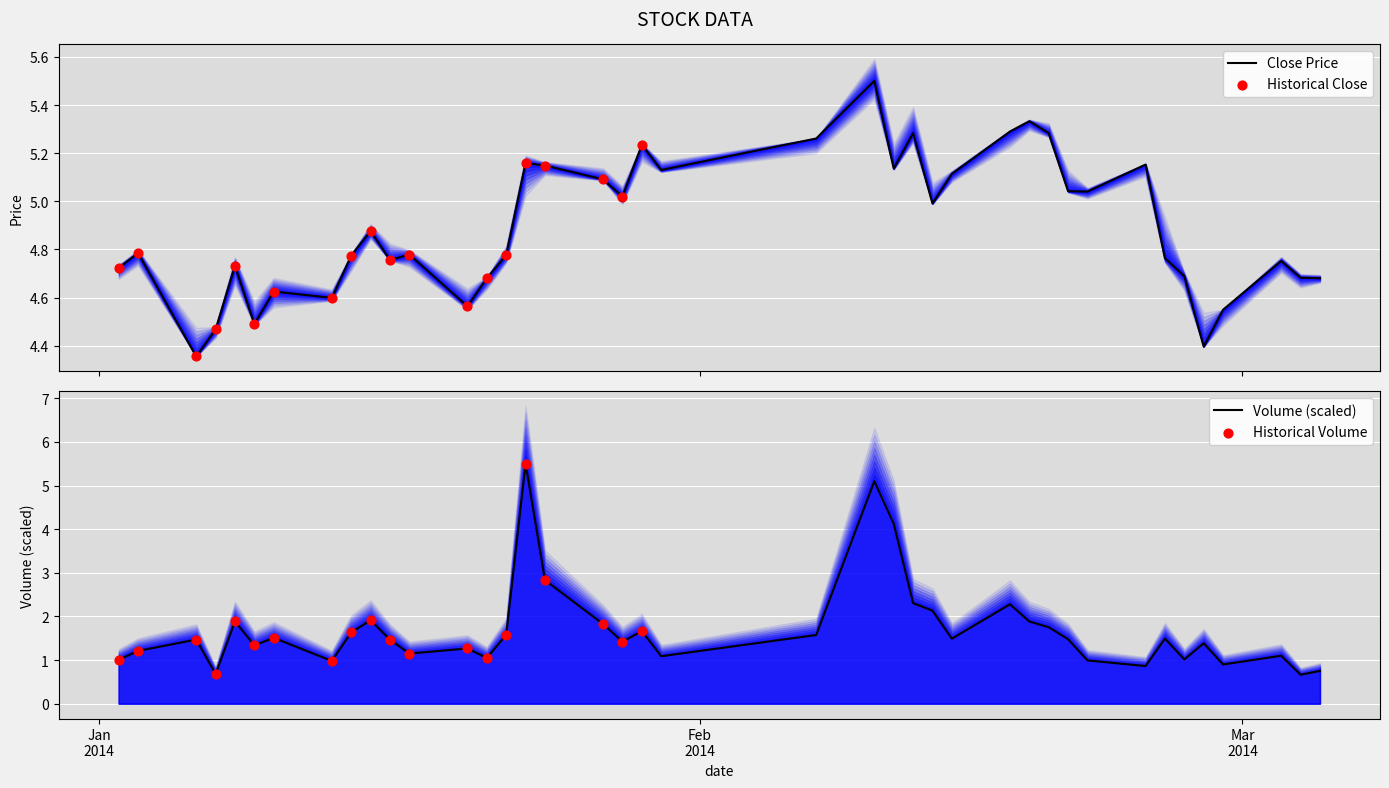

Which series has the largest Y range (max minus min)?

volume